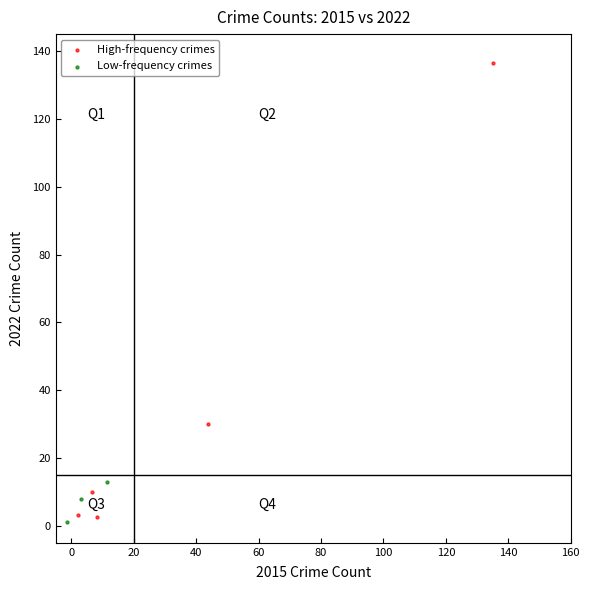

Which series has the widest spread of Y values?

High-frequency crimes